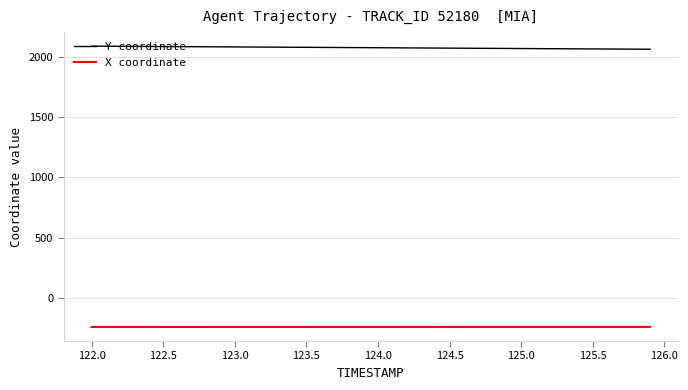

What is the sum of all Y coordinate values?

82937.2